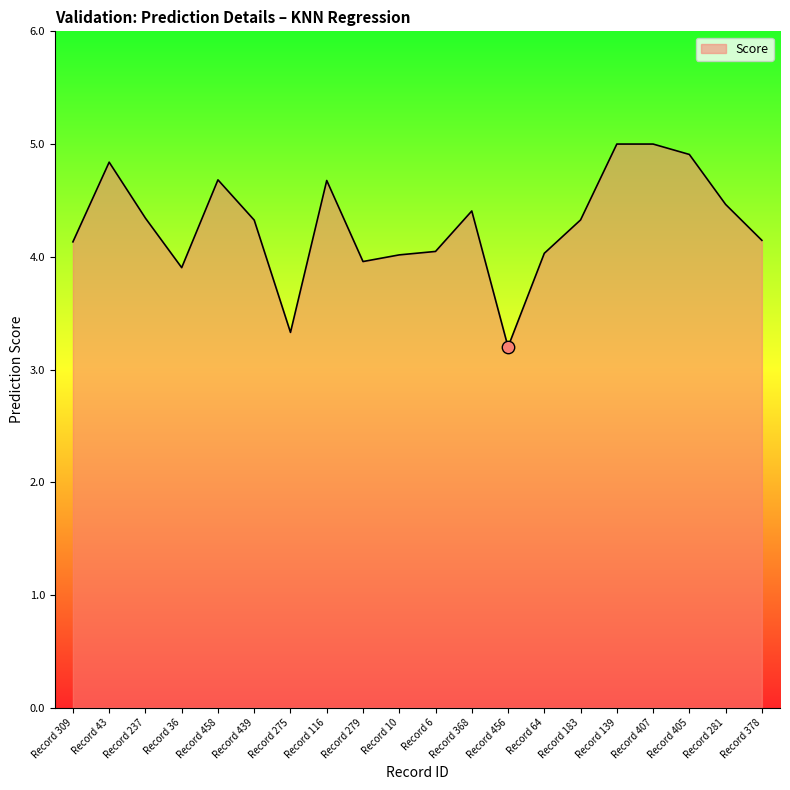

Which has a higher value, Record 6 or Record 43?

Record 43